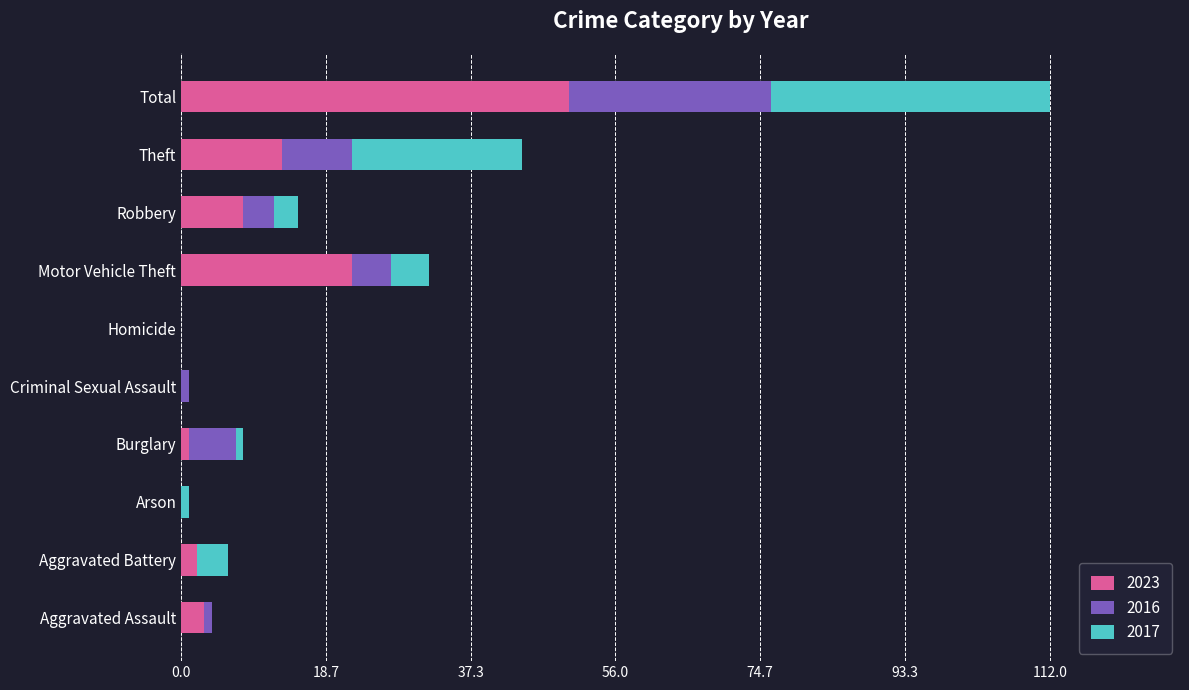

The value of 2023 at Motor Vehicle Theft is 7. True or false?

False